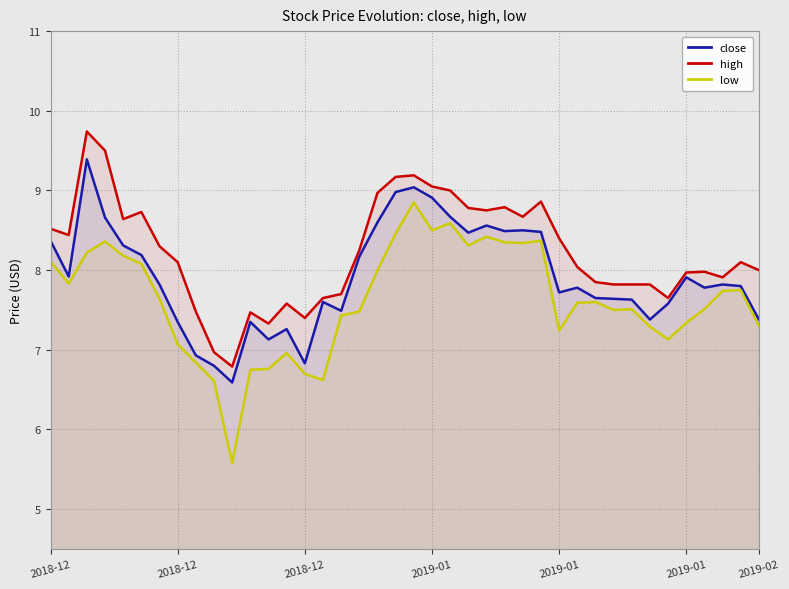

Which series has the largest total across all categories?

high